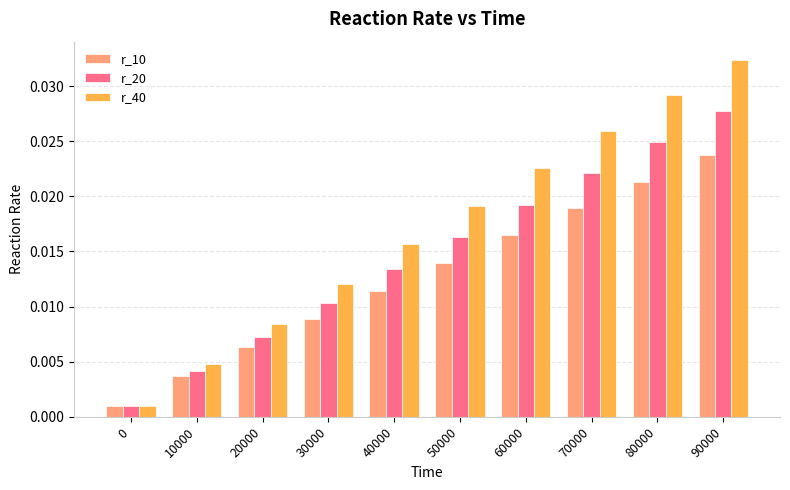

At which label does r_40 reach its peak?

90000